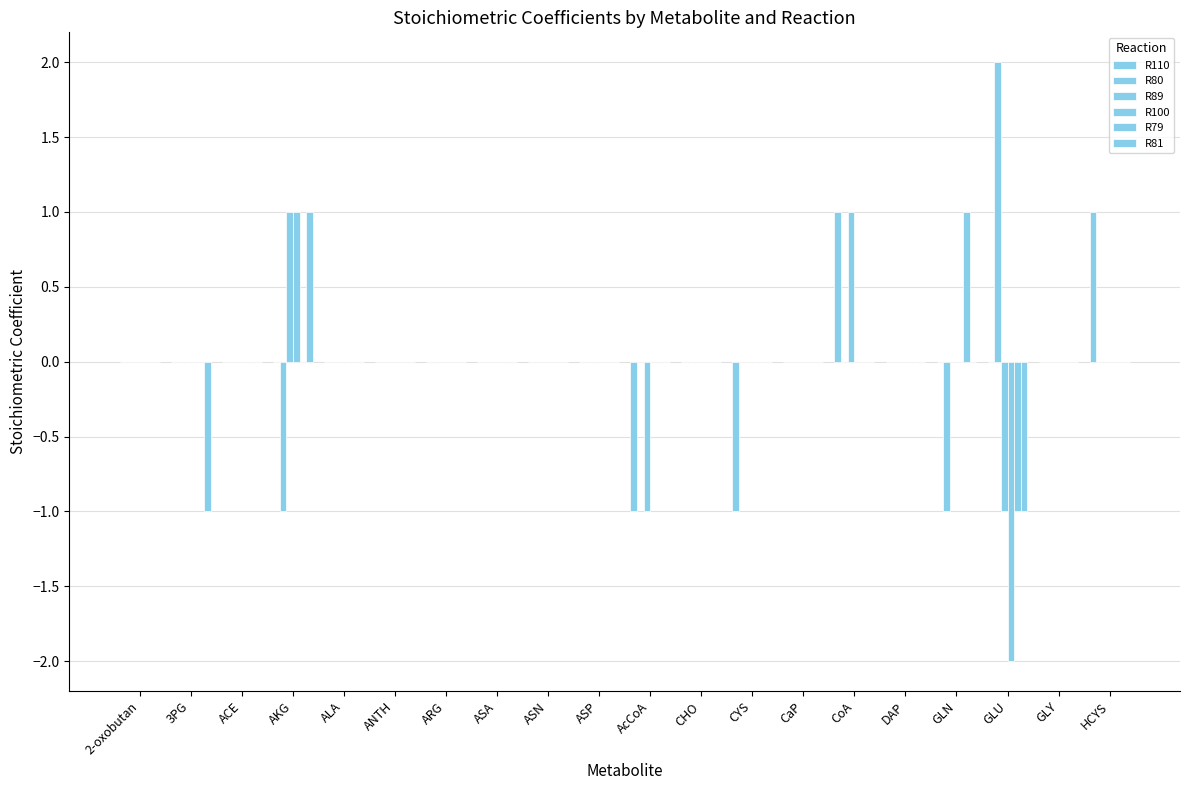

Reading right to left, what are all the values shown in this chart?

R110: 1	0	0	0	0	1	0	-1	0	-1	0	0	0	0	0	0	0	0	0	0
R80: 0	0	2	-1	0	0	0	0	0	0	0	0	0	0	0	0	-1	0	0	0
R89: 0	0	-1	0	0	1	0	0	0	-1	0	0	0	0	0	0	1	0	0	0
R100: 0	0	-2	0	0	0	0	0	0	0	0	0	0	0	0	0	1	0	0	0
R79: 0	0	-1	1	0	0	0	0	0	0	0	0	0	0	0	0	0	0	0	0
R81: 0	0	-1	0	0	0	0	0	0	0	0	0	0	0	0	0	1	0	-1	0